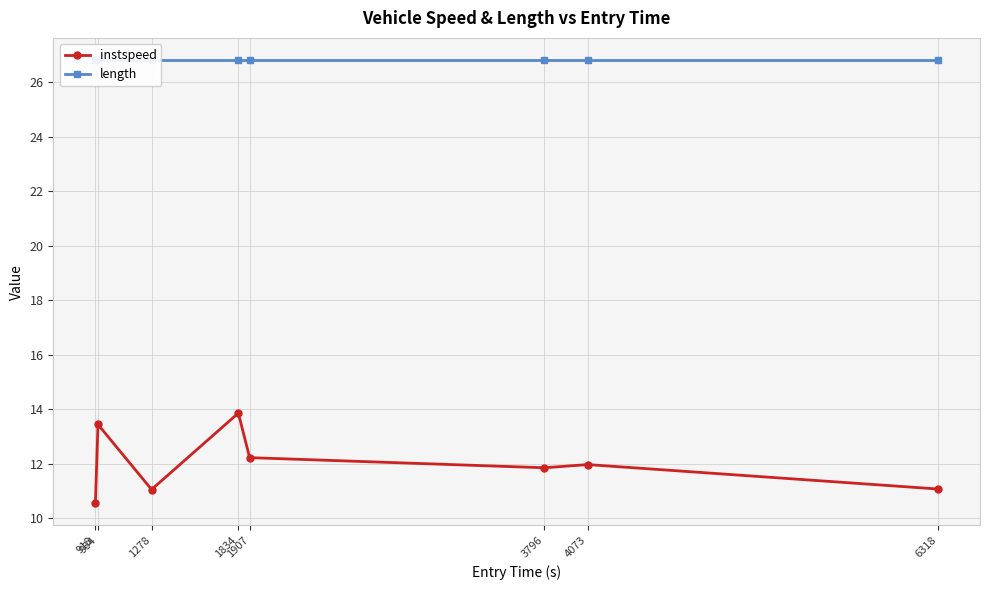

Reading right to left, transcribe all the data shown in this chart.

instspeed: 6318=11.1	4073=12.0	3796=11.9	1907=12.2	1834=13.9	1278=11.1	934=13.4	918=10.6
length: 6318=26.8	4073=26.8	3796=26.8	1907=26.8	1834=26.8	1278=26.8	934=26.8	918=26.8